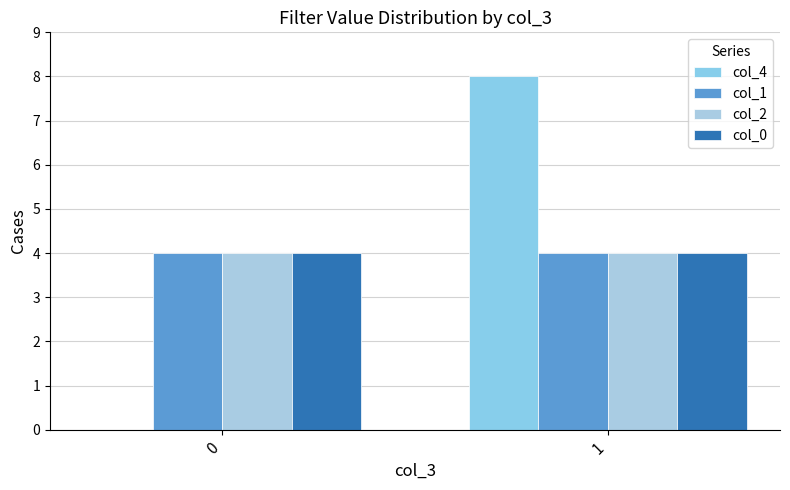

Is it true that col_0 equals 1 at 0?

False